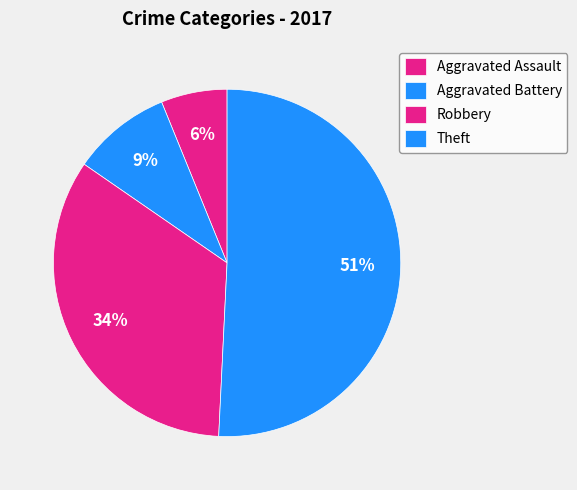

Which category has the smallest portion of the pie?

Aggravated Assault